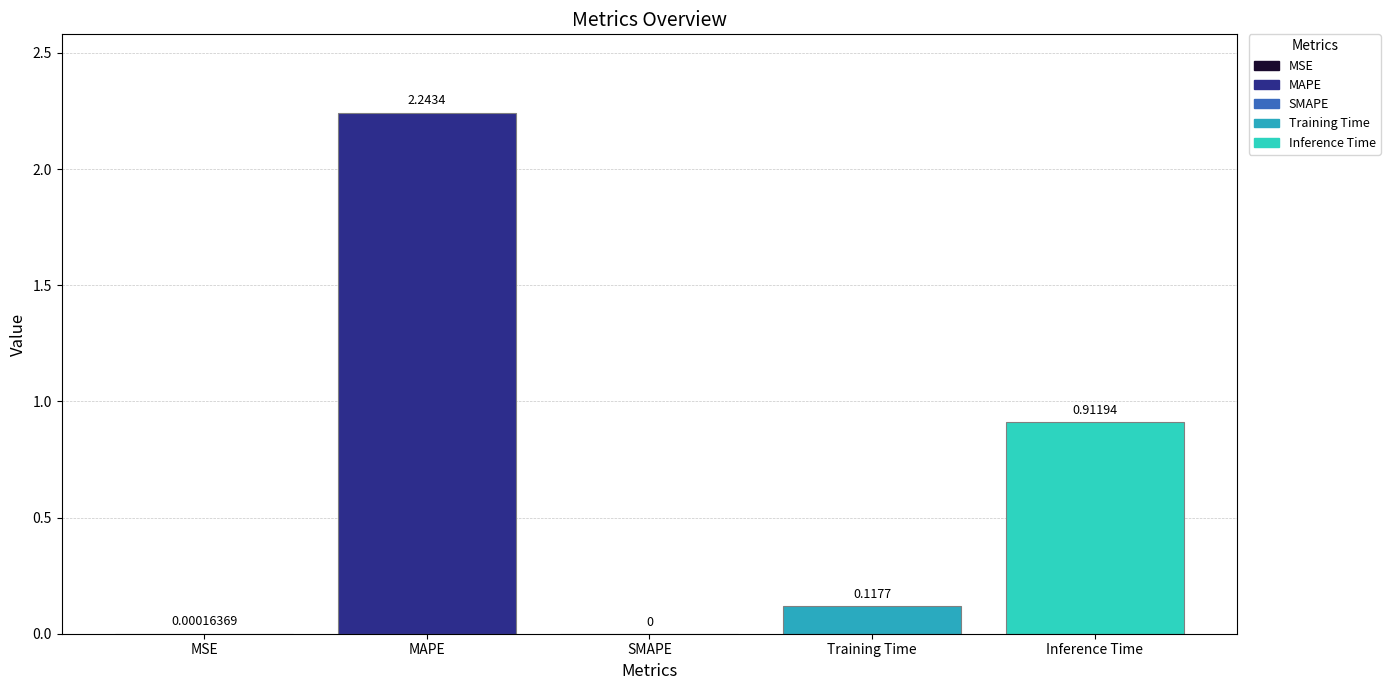

At which label is the value closest to 1?

Inference Time